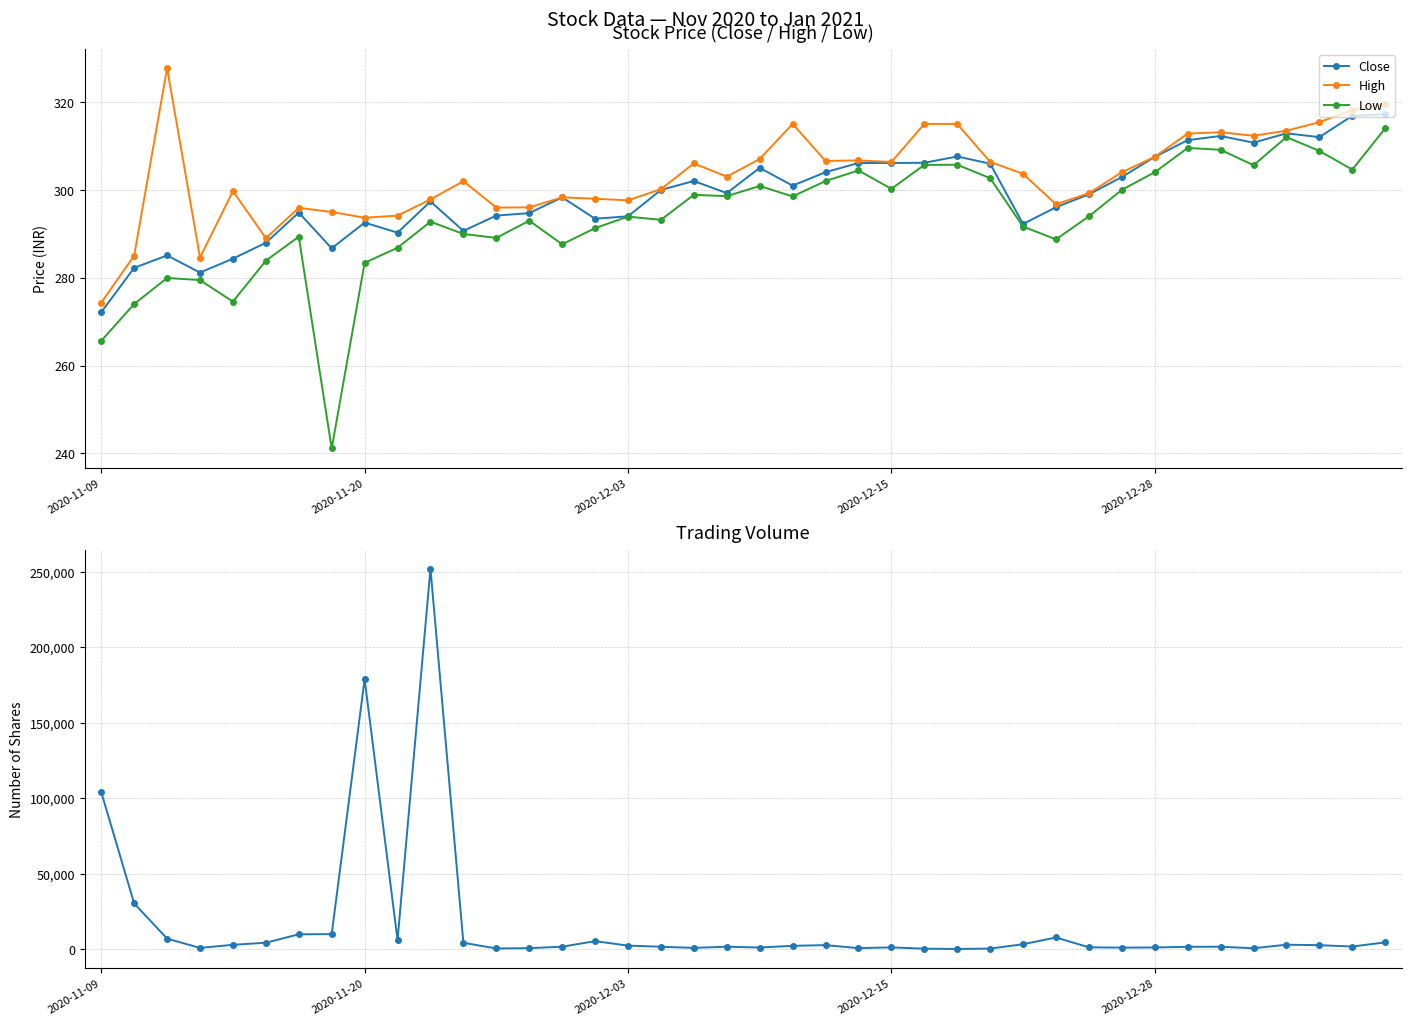

After their last crossing, which series has the higher values: Volume or High?

Volume